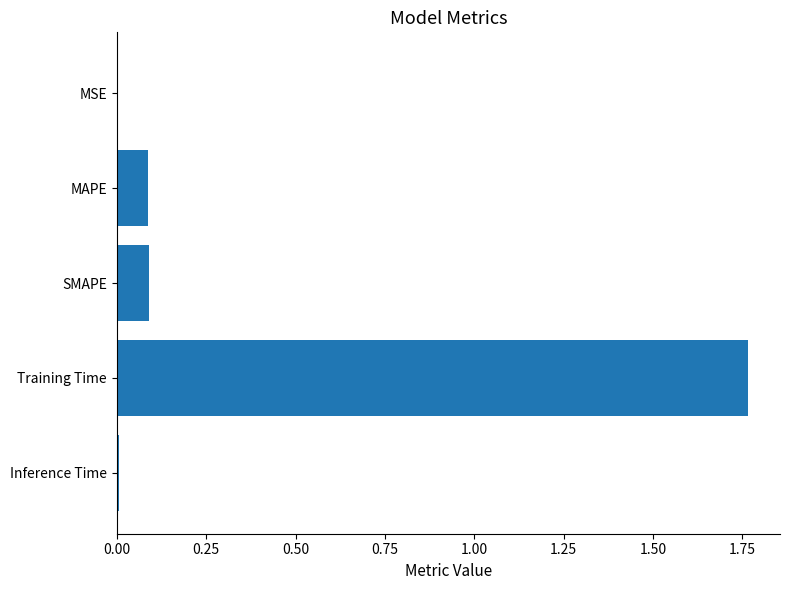

Which category has the highest value across all series?

Training Time